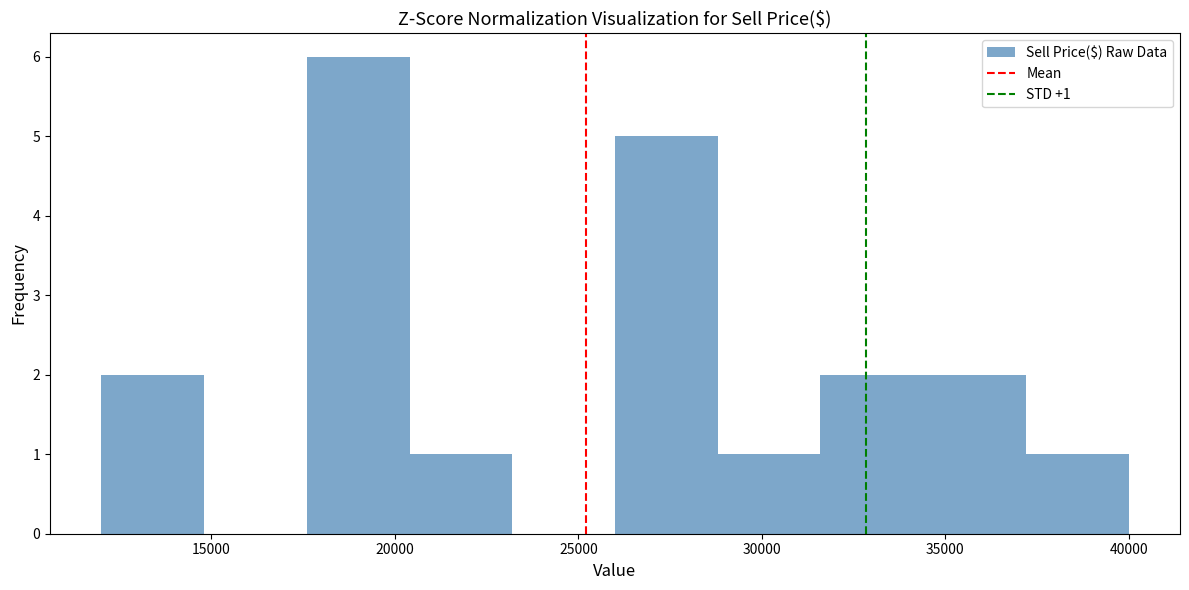

Which range on the x-axis has the tallest bar?

17600 to 20400